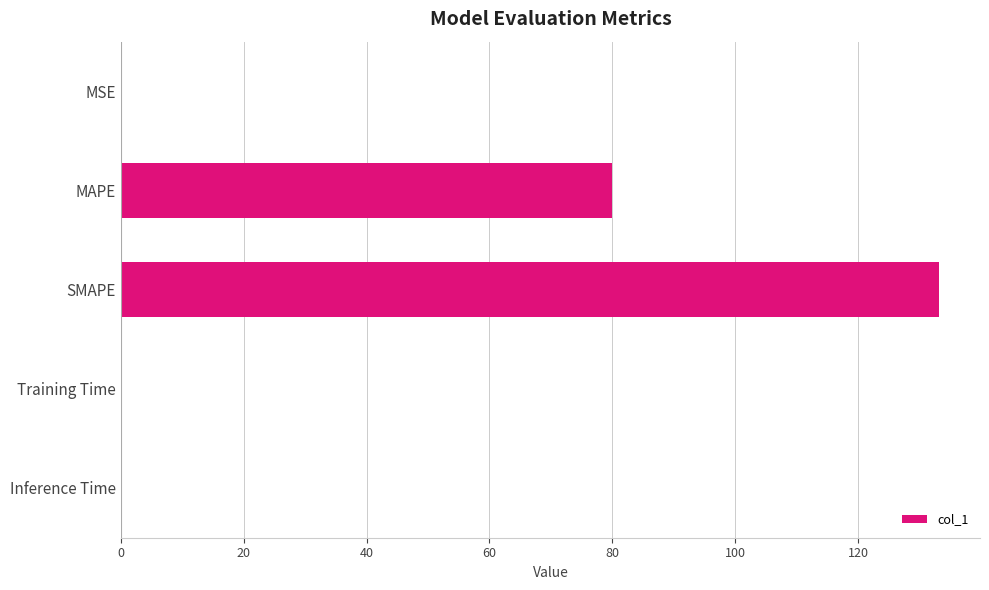

Are the bars horizontal?

Yes